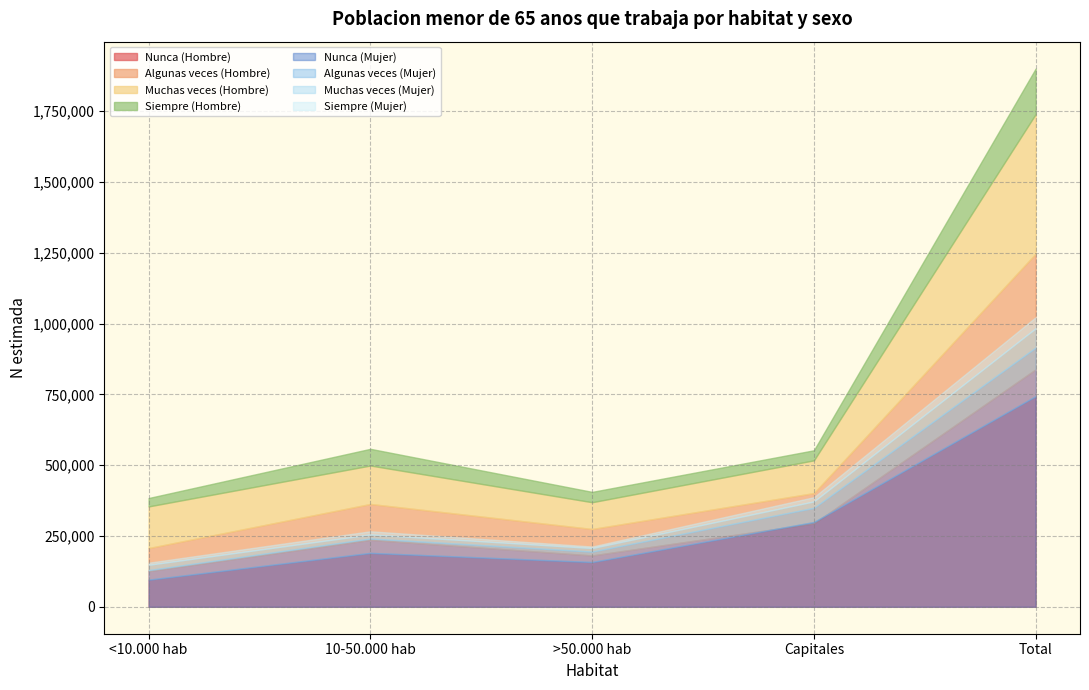

What is the highest value of the Hombre N lim sup series?

1900649